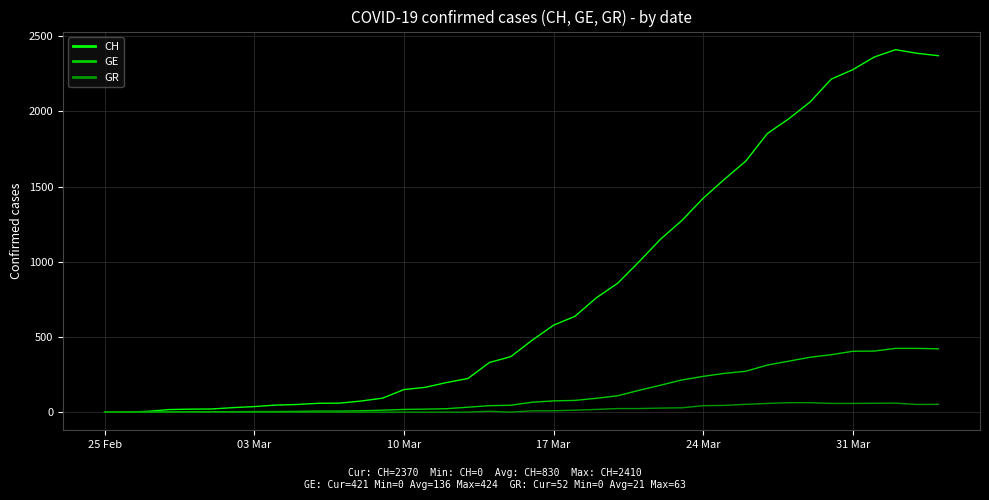

Rank the series by their maximum value, from lowest to highest.

GR, GE, CH